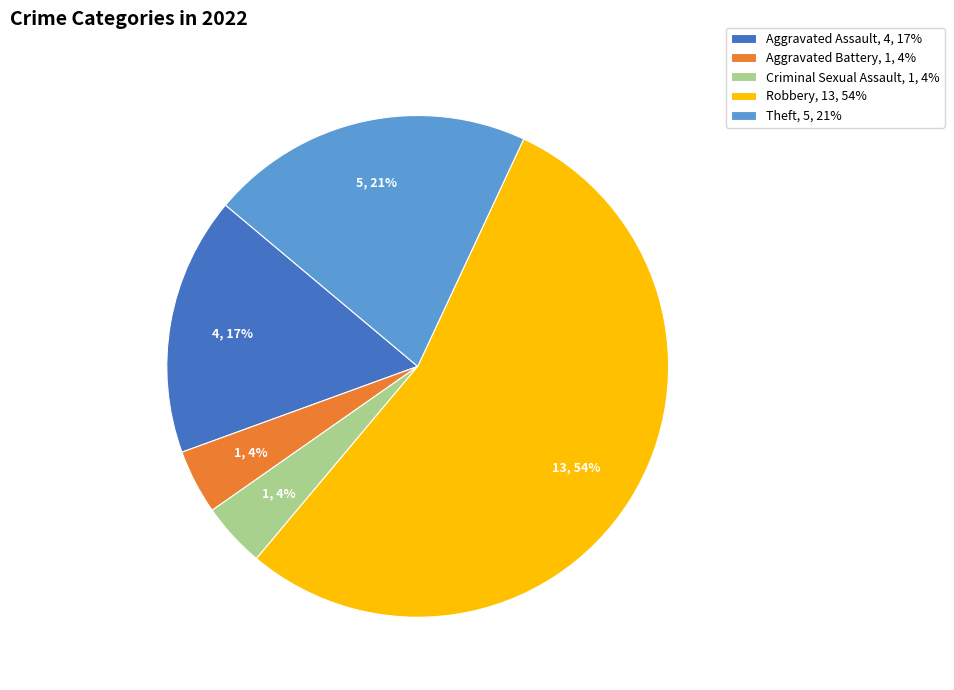

To the nearest percent, what percentage of the pie is Theft?

21%